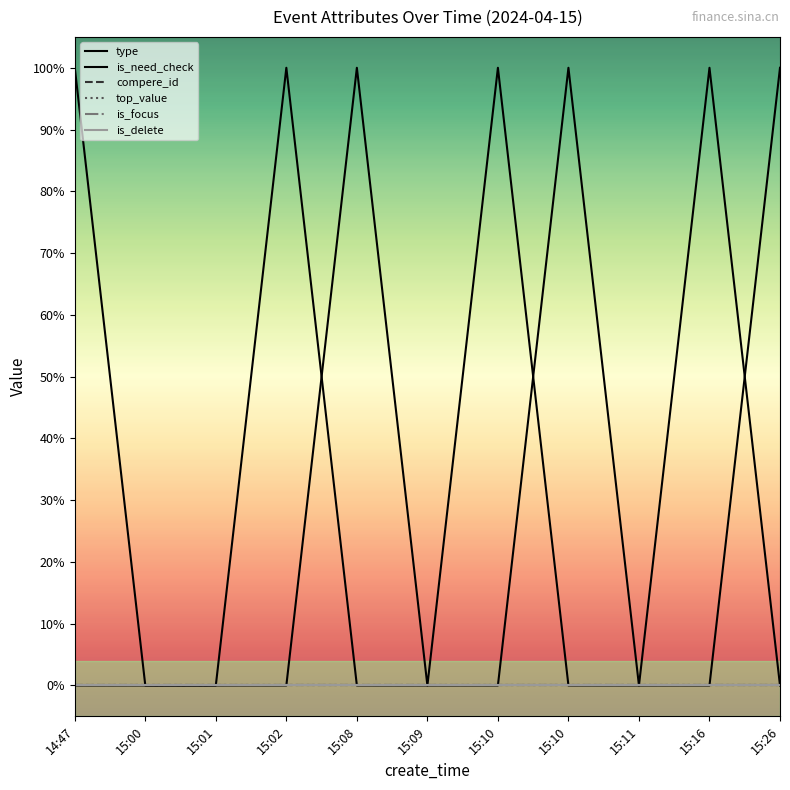

Is this an area chart (filled region under the line)?

No